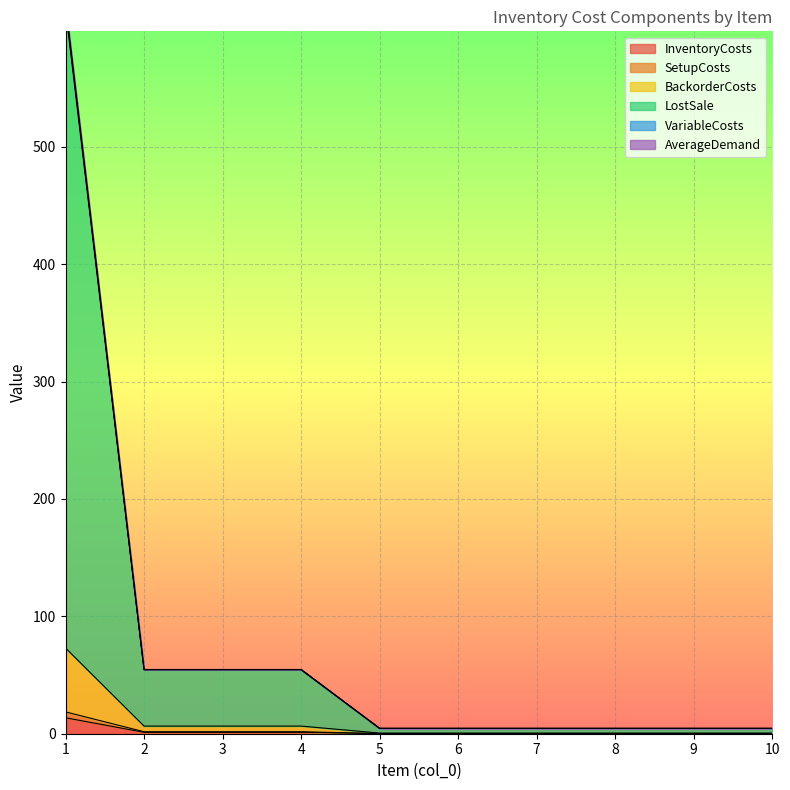

True or false: BackorderCosts has more than 0 points higher than both neighbors.

False